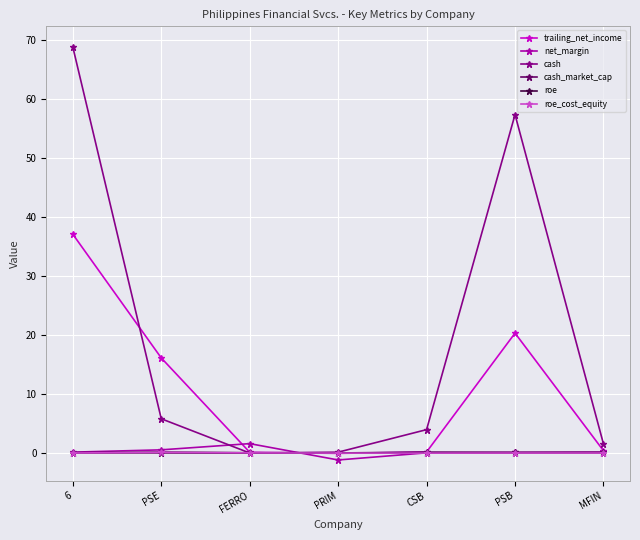

What is the smallest value displayed?

-1.2